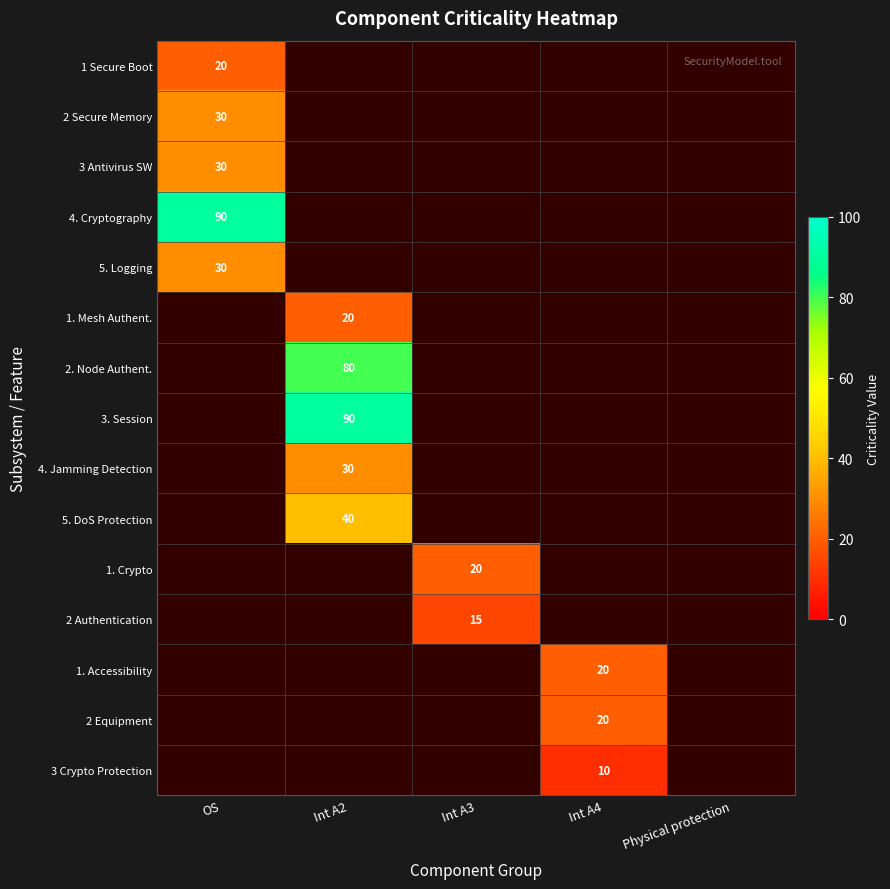

At how many categories does at least one series exceed 28?

2